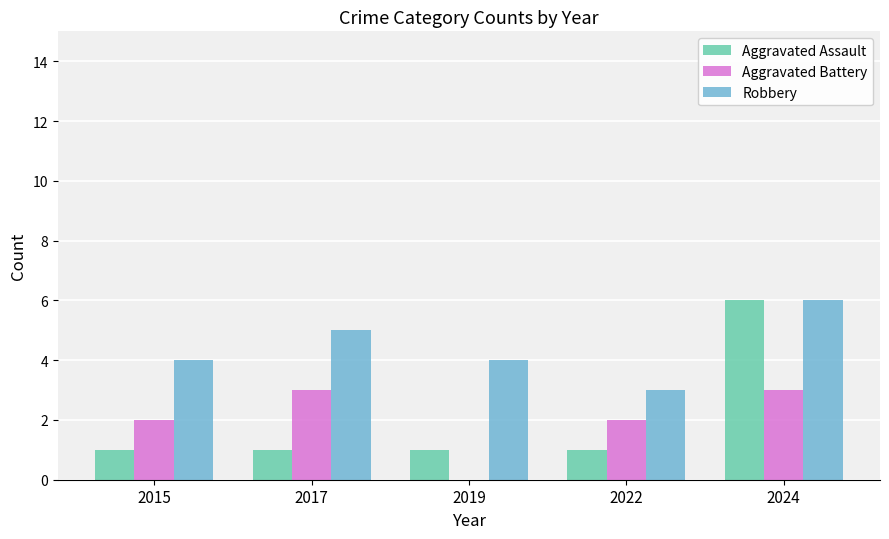

What is the sum of the Aggravated Battery values at 2015 and 2017?

5